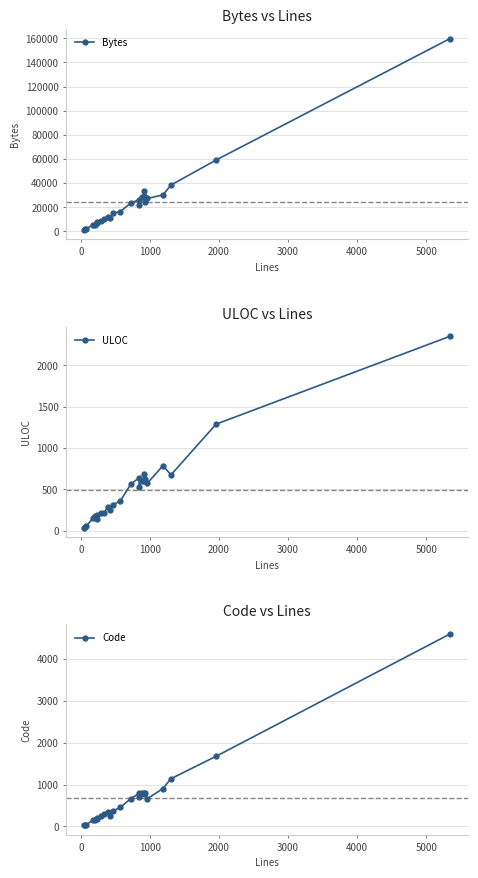

What are all the series names shown in the legend?

Bytes, ULOC, Code